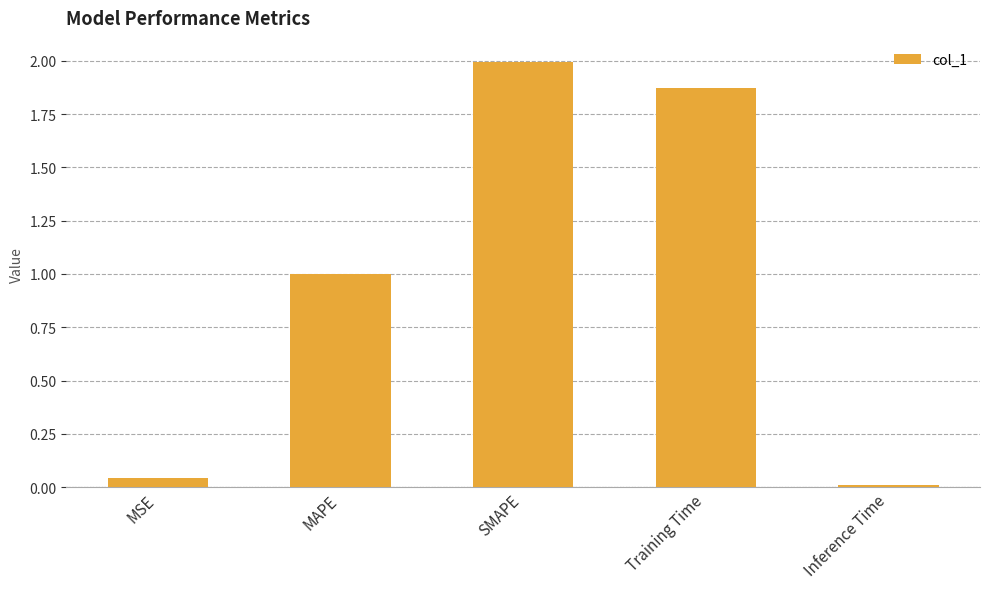

Which category has the lowest value across all series?

Inference Time